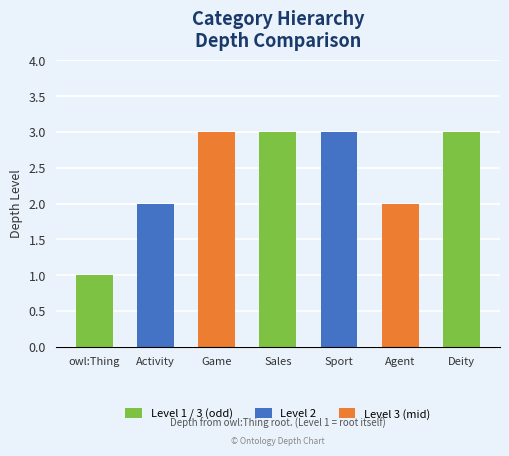

Reading left to right, list all the values displayed in this chart.

owl:Thing=1	Activity=2	Game=3	Sales=3	Sport=3	Agent=2	Deity=3